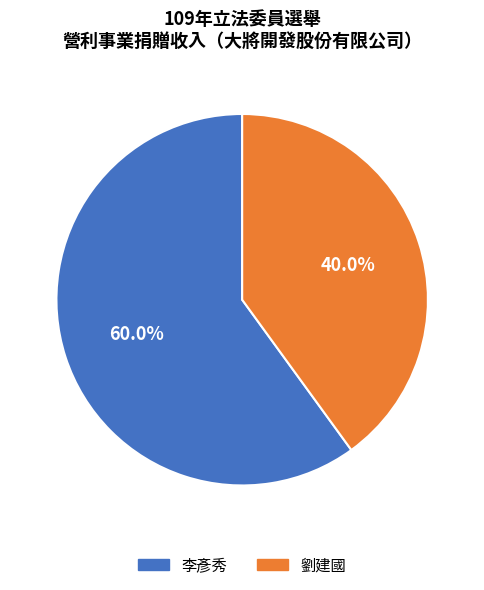

What percentage is NOT represented by 劉建國?

60.0%